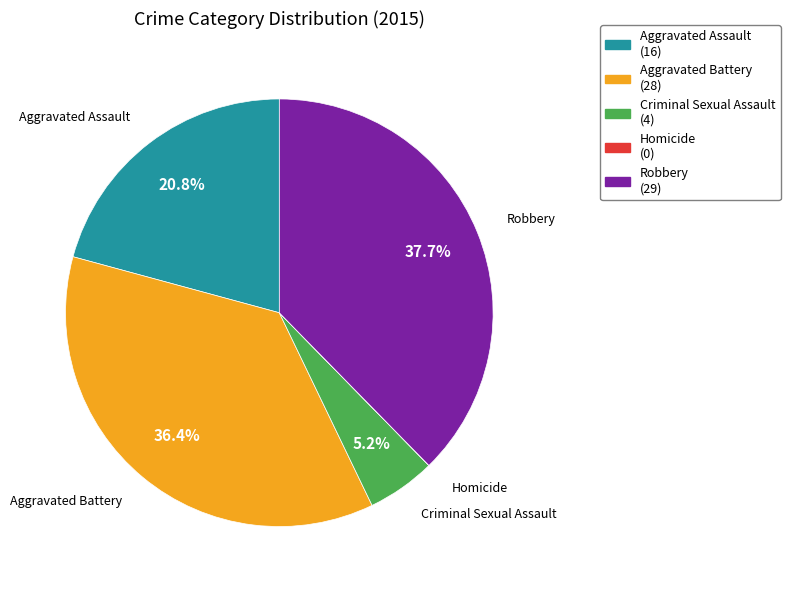

True or false: Aggravated Assault accounts for 35% of the total.

False